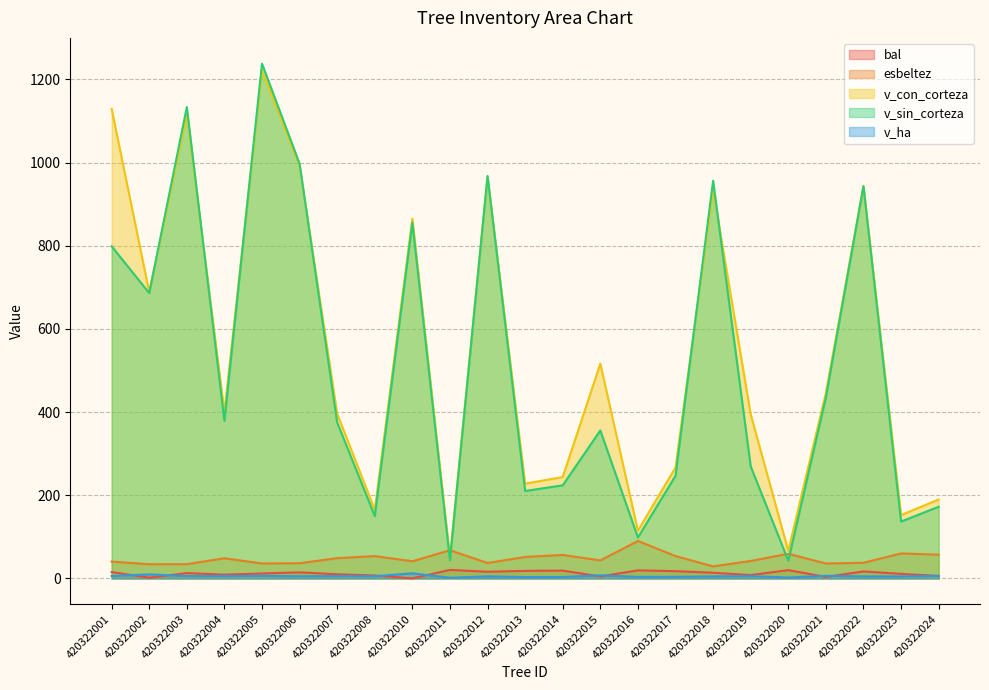

Does the chart display data point markers on the line(s)?

No